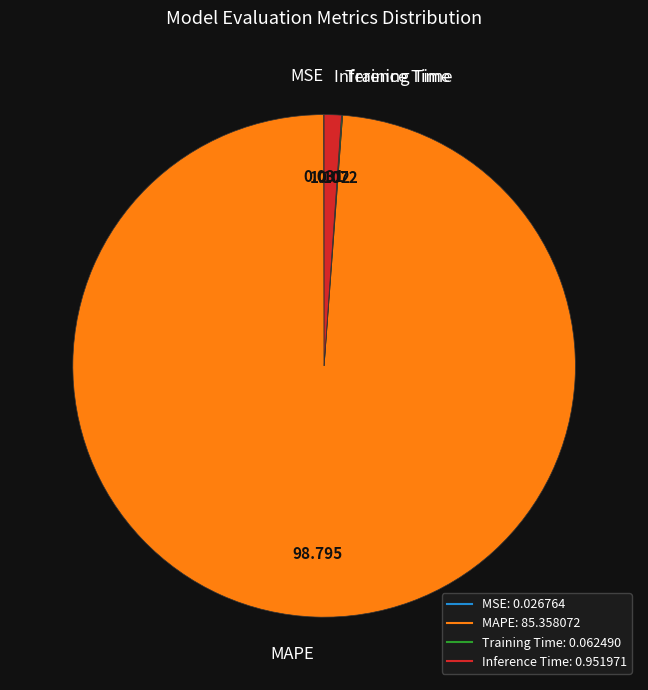

Which category has the biggest portion of the pie?

MAPE